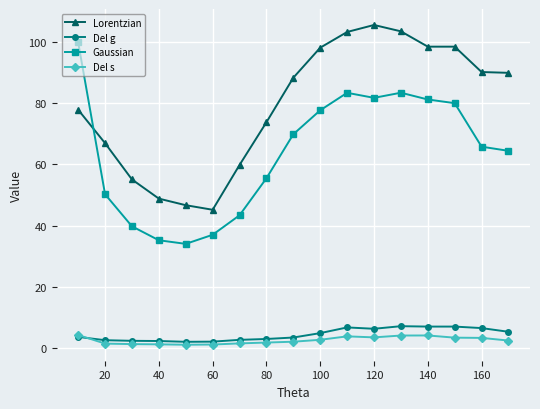

What is the value of the Gaussian point at the 13th from the left?

83.5